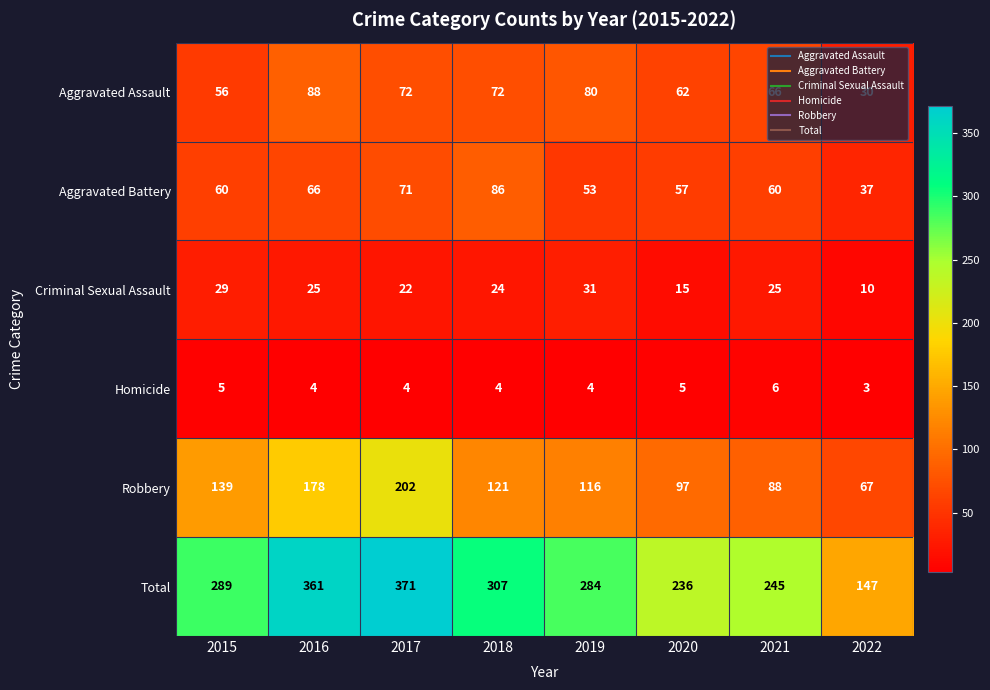

How many distinct data groups are displayed?

6